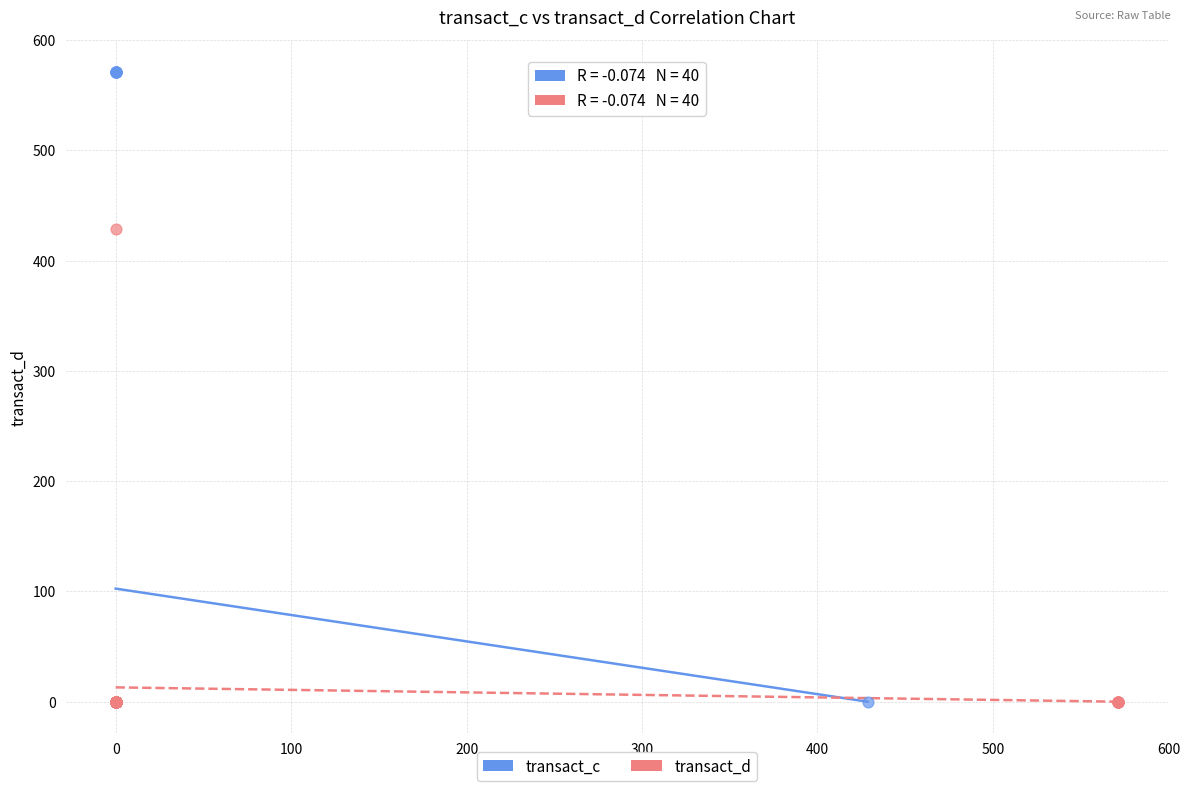

Which series has the widest spread of Y values?

transact_c